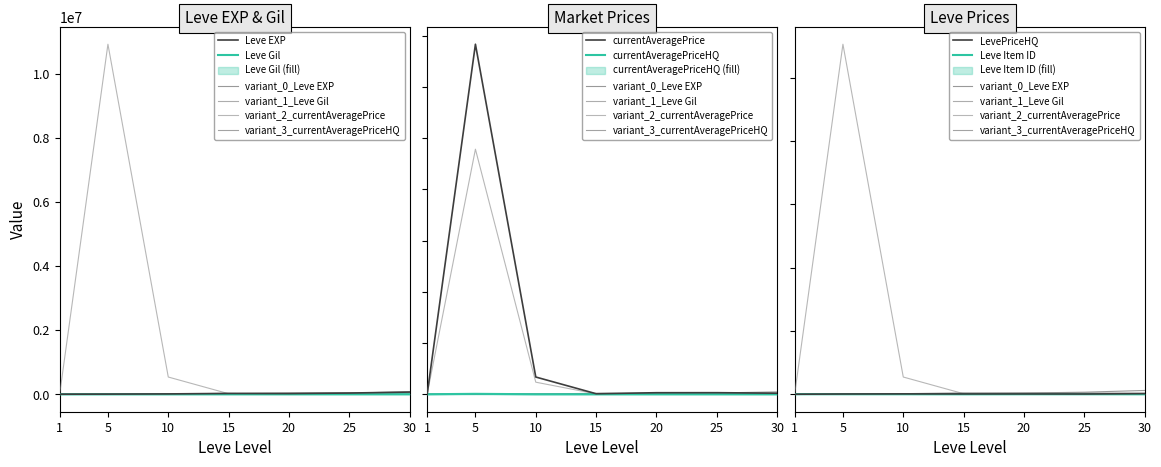

How many lines are shown in the chart?

6